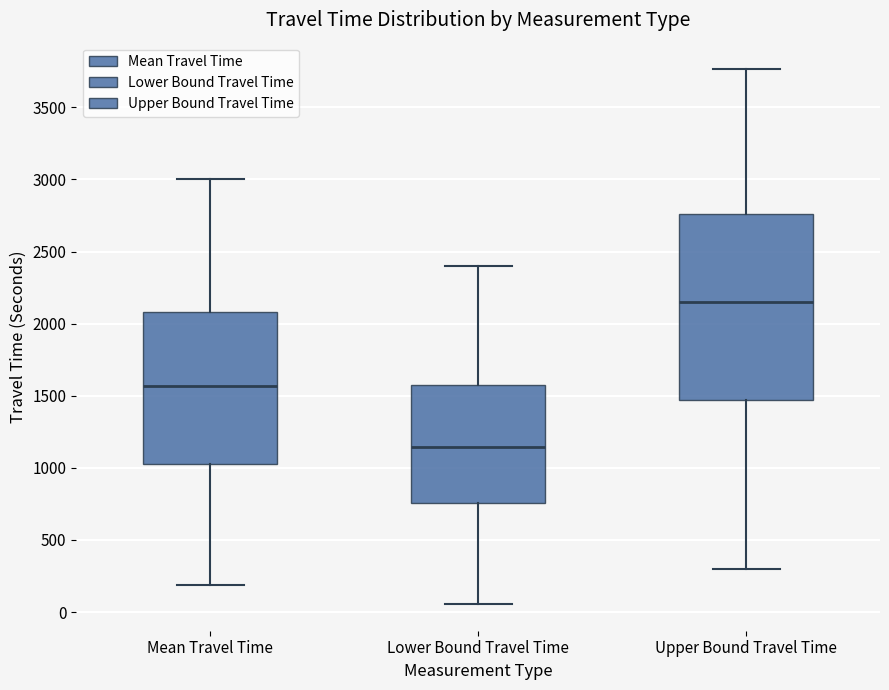

Where does the upper whisker of the box for Upper Bound Travel Time end on the y-axis? The values are not printed on the chart, so give them approximately, as read against the axis.

3750